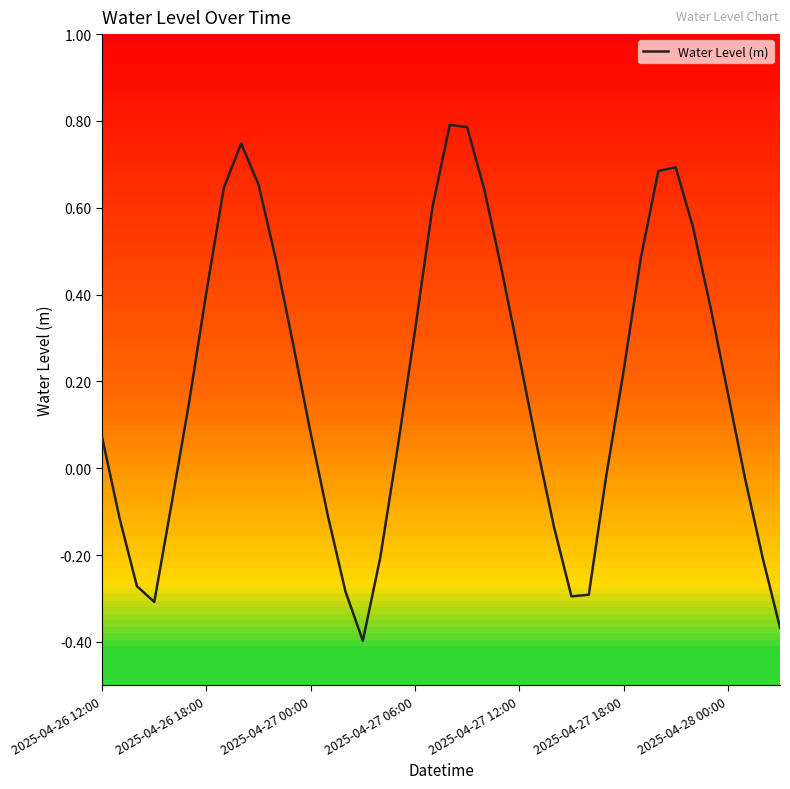

What is the greatest value displayed?

0.8